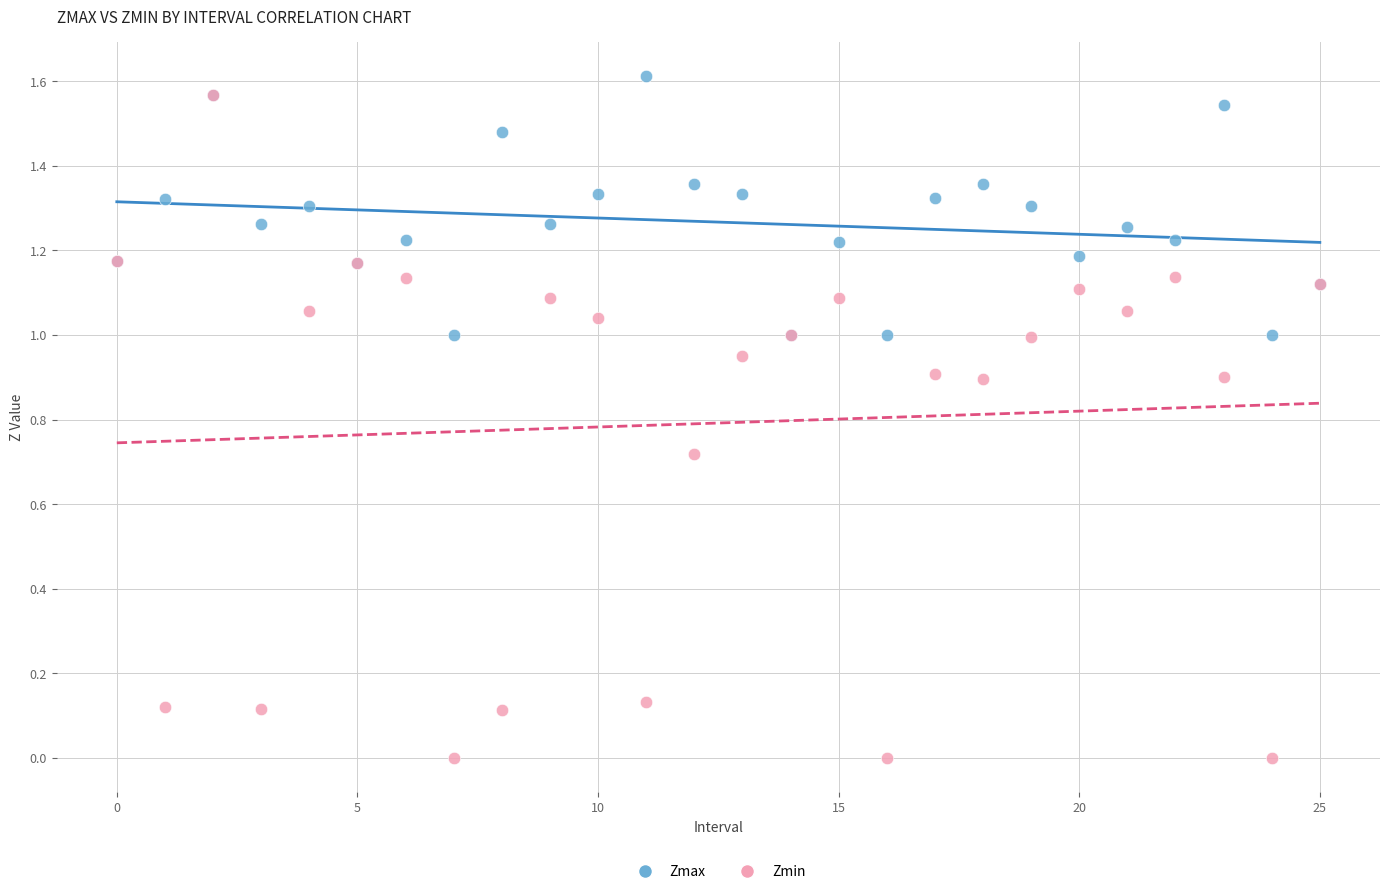

Which series contains the lowest Y value?

Zmin